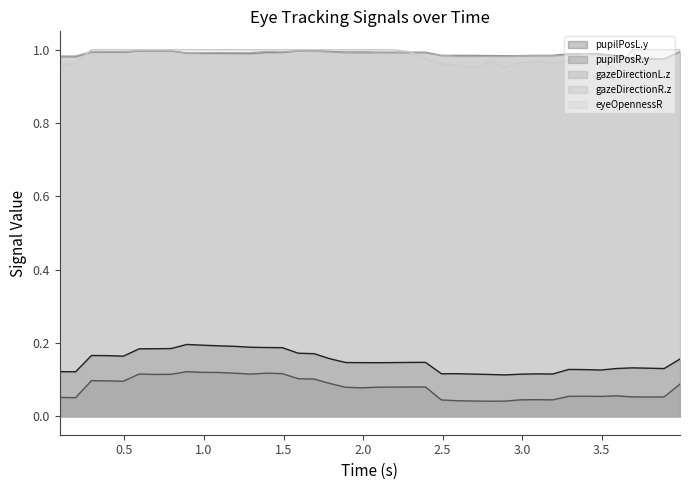

List the series in order of their peak value, lowest first.

pupilPosR.y, pupilPosL.y, gazeDirectionR.z, gazeDirectionL.z, eyeOpennessR